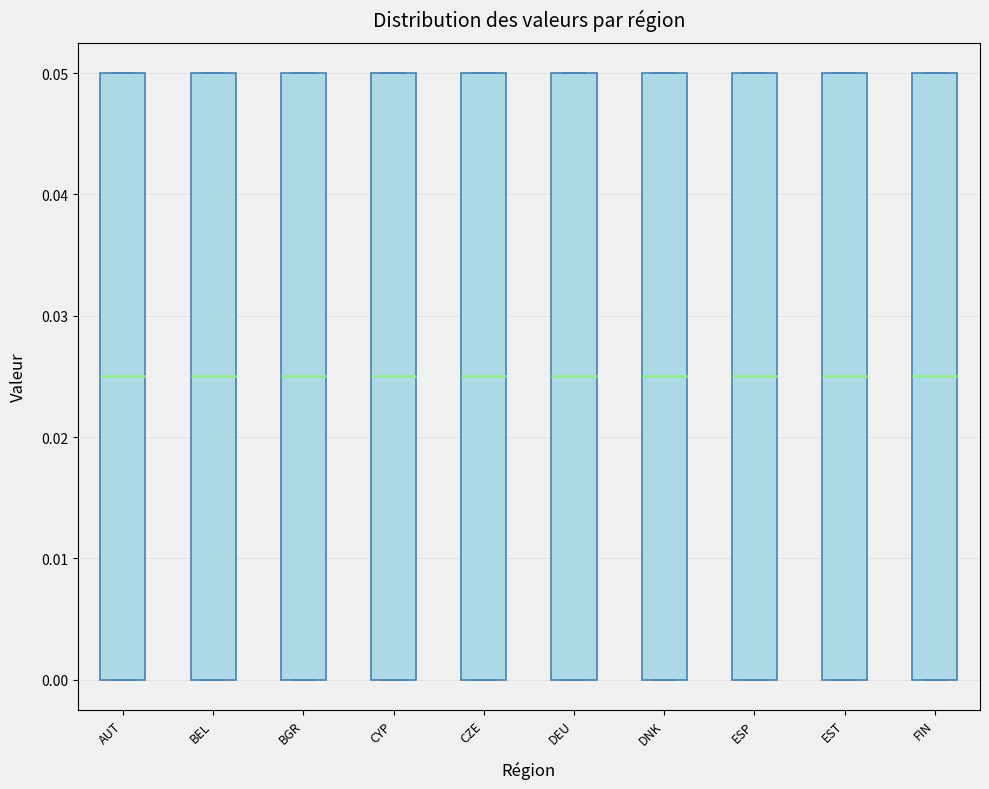

Reading left to right, read every box against the y-axis: the position of its median line, the range the box covers, and the ends of its whiskers. The values are not printed on the chart, so give them approximately, as read against the axis.

AUT: median 0.025, box 0.000 to 0.050, whiskers 0.000 to 0.050
BEL: median 0.025, box 0.000 to 0.050, whiskers 0.000 to 0.050
BGR: median 0.025, box 0.000 to 0.050, whiskers 0.000 to 0.050
CYP: median 0.025, box 0.000 to 0.050, whiskers 0.000 to 0.050
CZE: median 0.025, box 0.000 to 0.050, whiskers 0.000 to 0.050
DEU: median 0.025, box 0.000 to 0.050, whiskers 0.000 to 0.050
DNK: median 0.025, box 0.000 to 0.050, whiskers 0.000 to 0.050
ESP: median 0.025, box 0.000 to 0.050, whiskers 0.000 to 0.050
EST: median 0.025, box 0.000 to 0.050, whiskers 0.000 to 0.050
FIN: median 0.025, box 0.000 to 0.050, whiskers 0.000 to 0.050